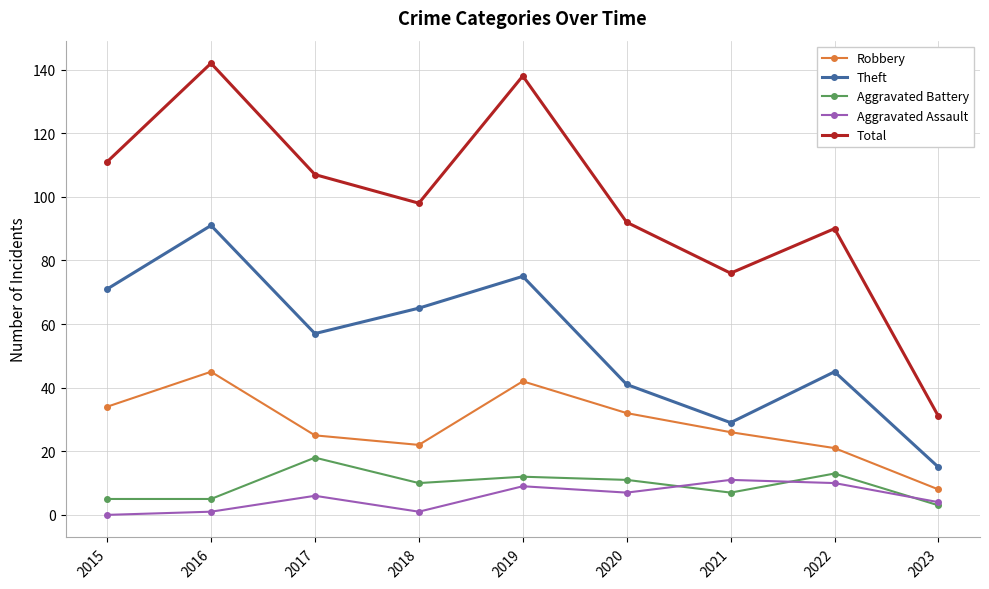

Which series has the largest total across all categories?

Total